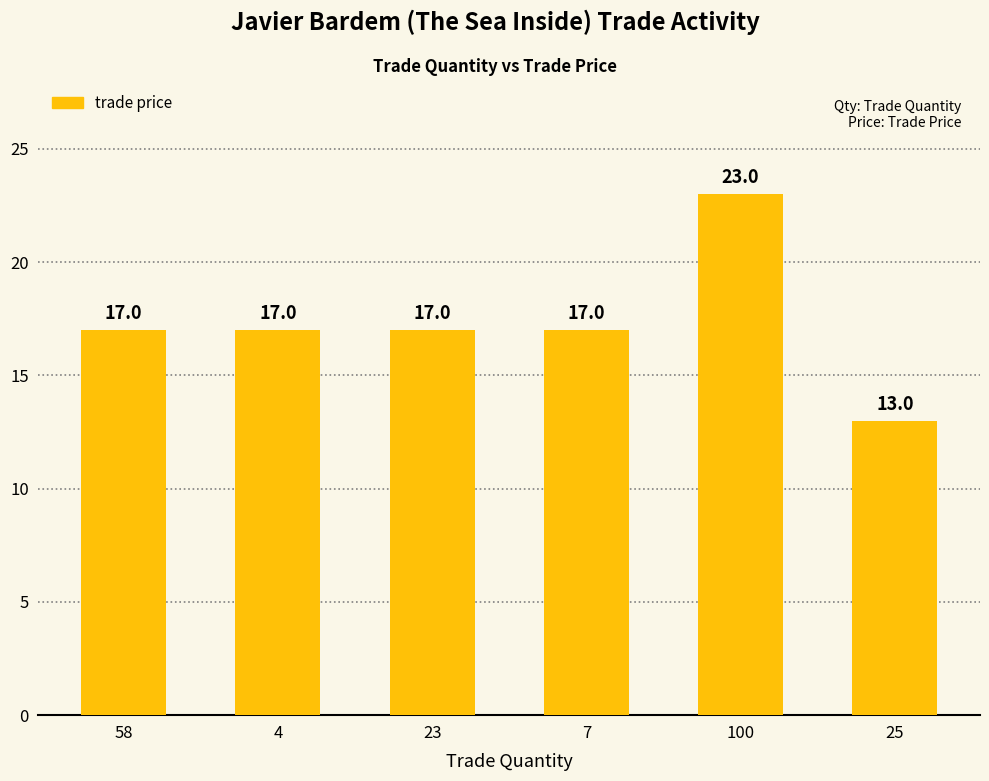

What is the maximum value shown in the chart?

23